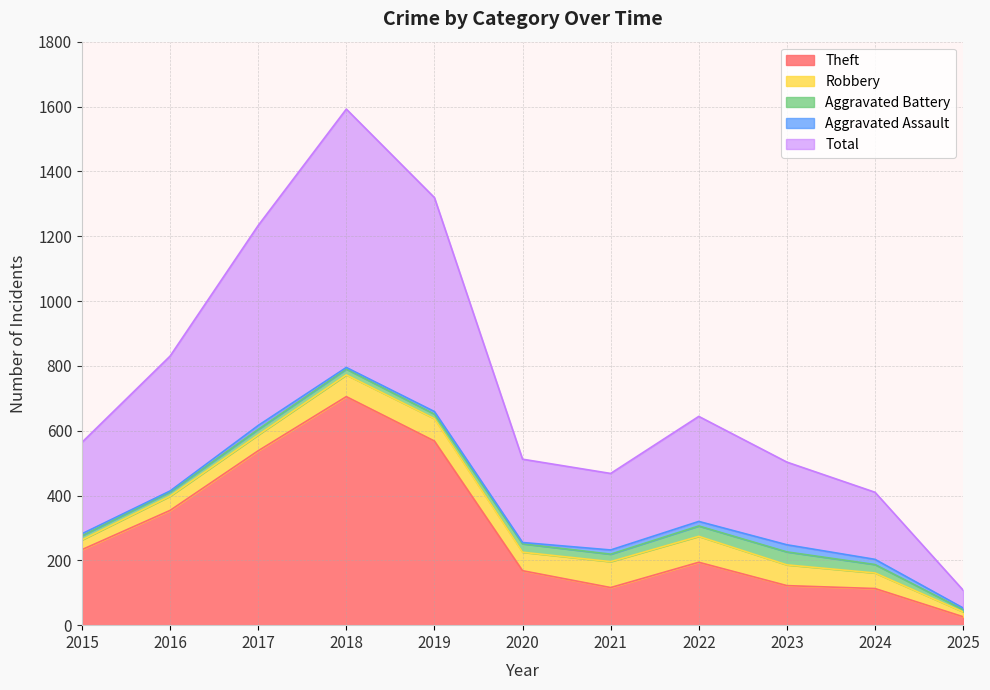

What is the difference between the highest and lowest values at 2025?

50